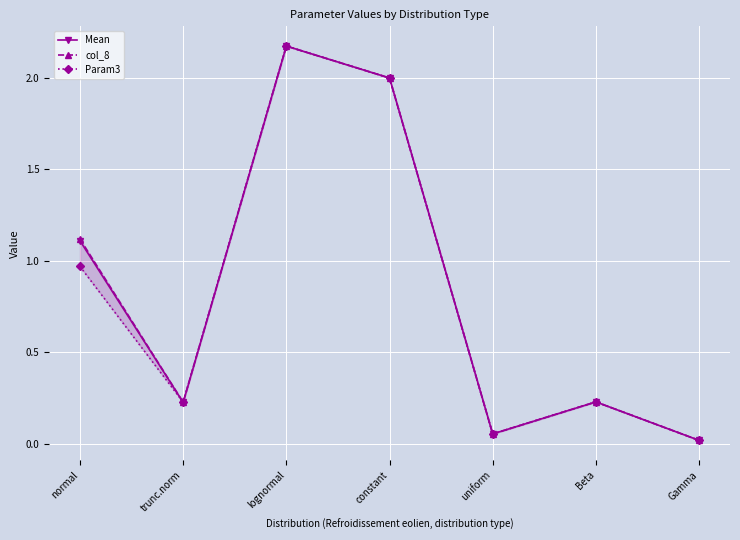

Reading left to right, extract all data points from this chart.

Mean: normal=1.1	trunc.norm=0.2	lognormal=2.2	constant=2.0	uniform=0.1	Beta=0.2	Gamma=0.0
col_8: normal=1.1	trunc.norm=0.2	lognormal=2.2	constant=2.0	uniform=0.1	Beta=0.2	Gamma=0.0
Param3: normal=1.0	trunc.norm=0.2	lognormal=2.2	constant=2.0	uniform=0.1	Beta=0.2	Gamma=0.0